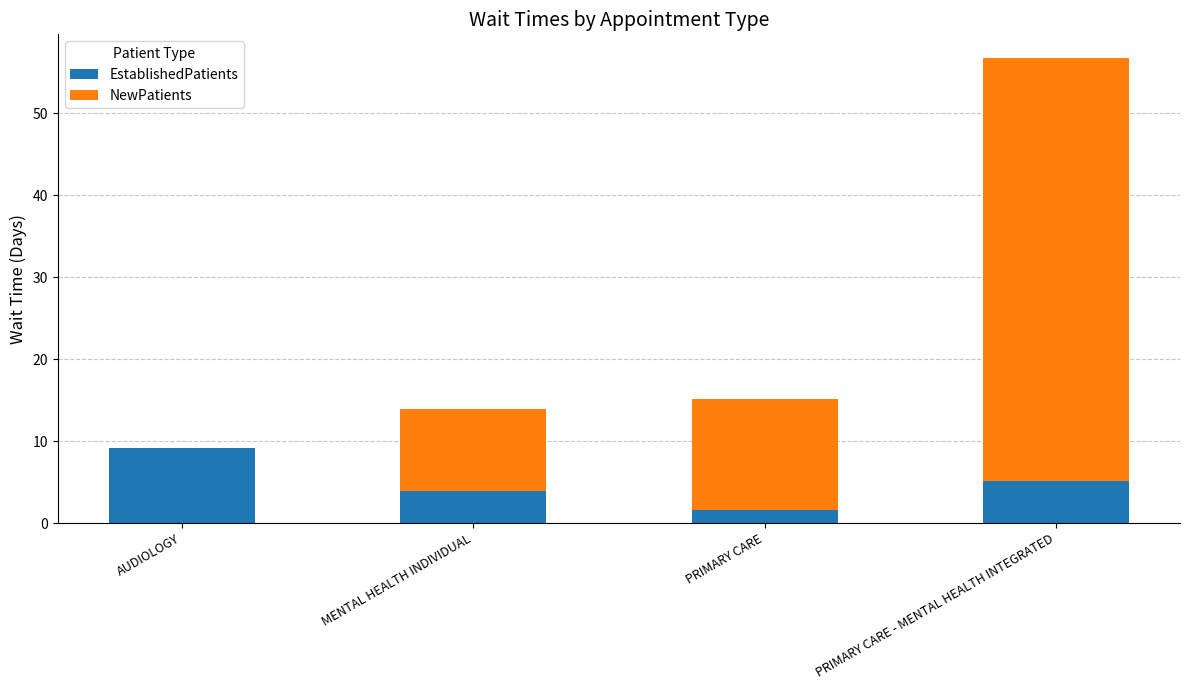

At which category is the sum across all series the highest?

PRIMARY CARE - MENTAL HEALTH INTEGRATED